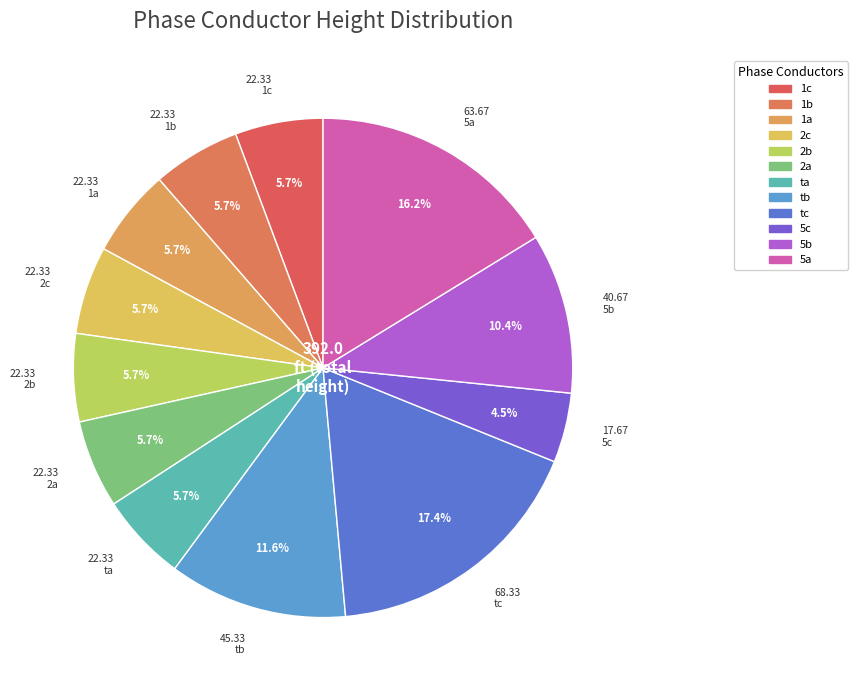

Count the number of slices in the pie.

12